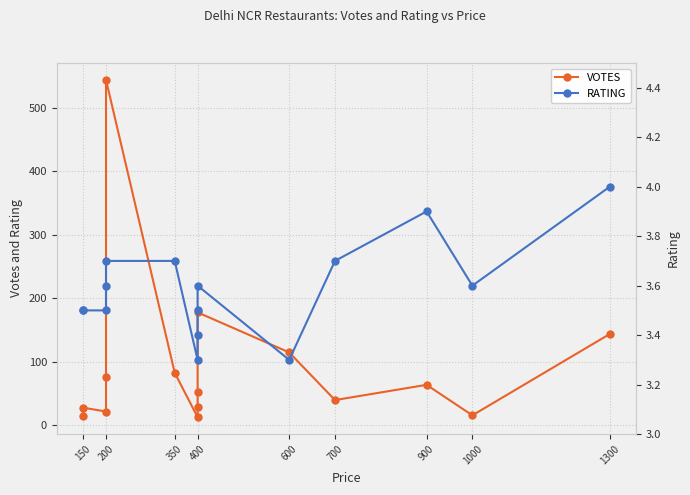

Count the number of categories in the chart.

15